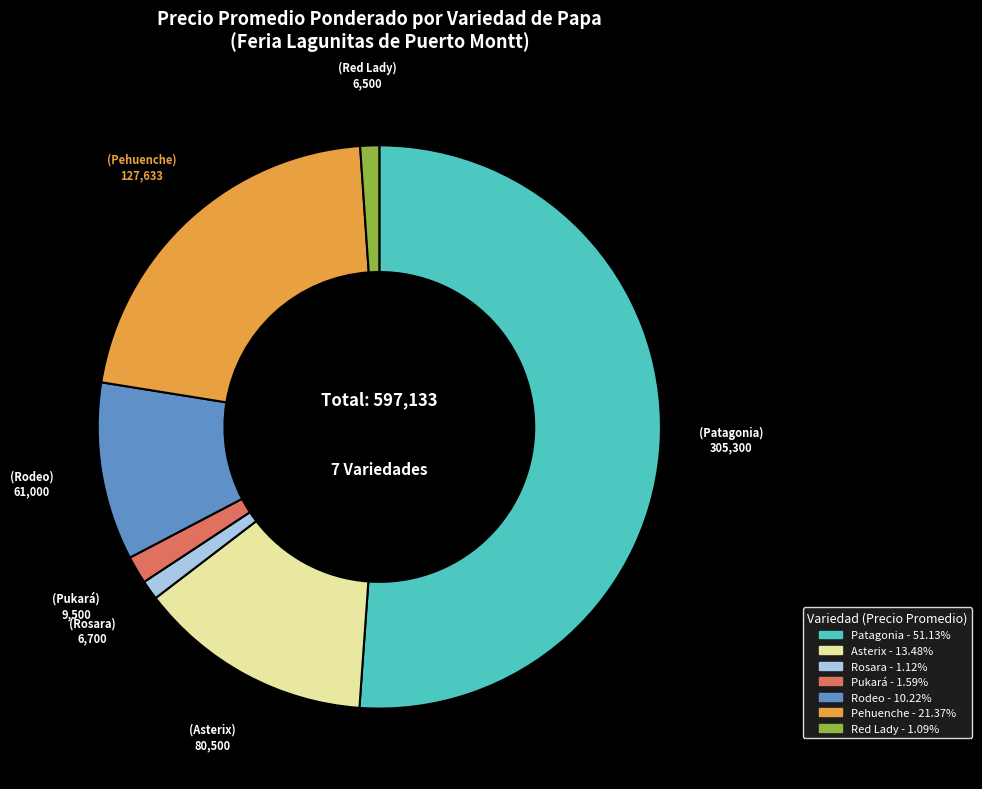

Which category has the biggest portion of the pie?

Patagonia